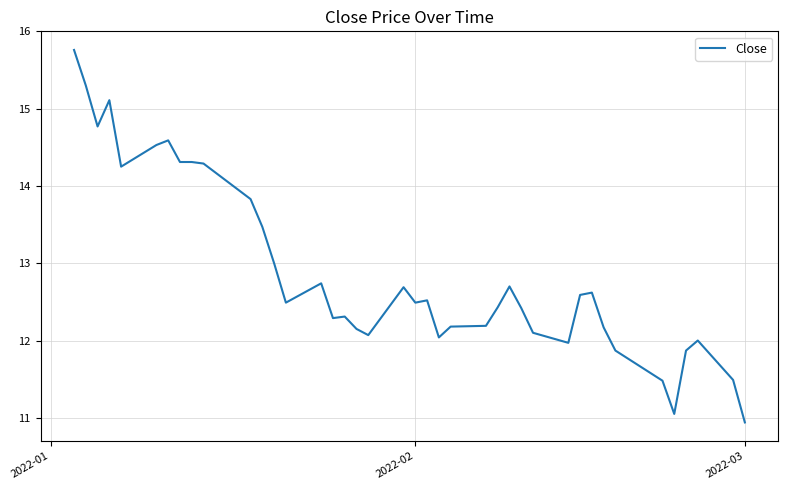

What is the minimum value shown in the chart?

10.9